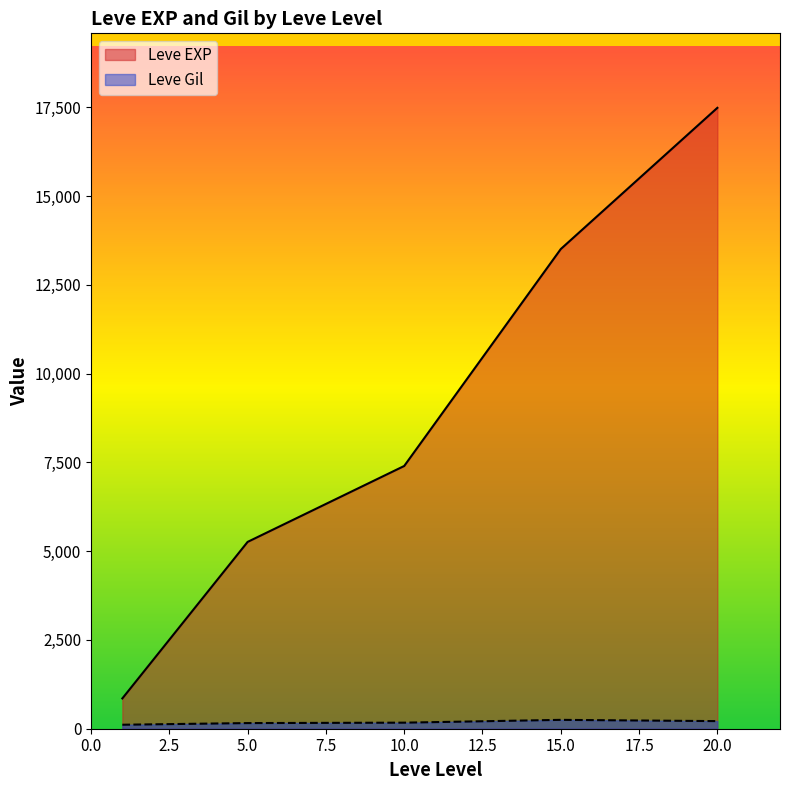

Is the value of Leve EXP at 10 greater than the value of Leve Gil at 10?

Yes